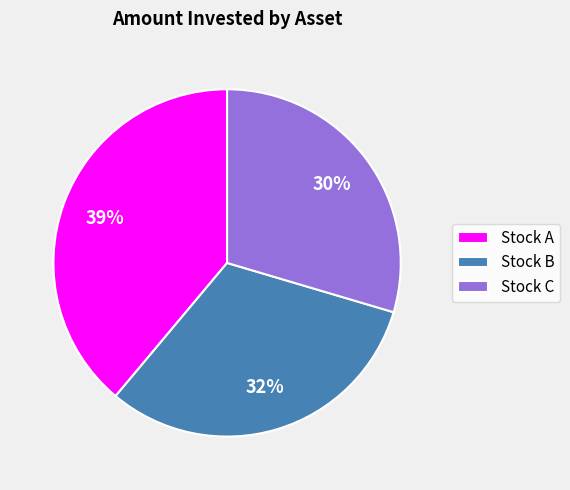

Combined, do Stock C and Stock B account for over 50%?

Yes